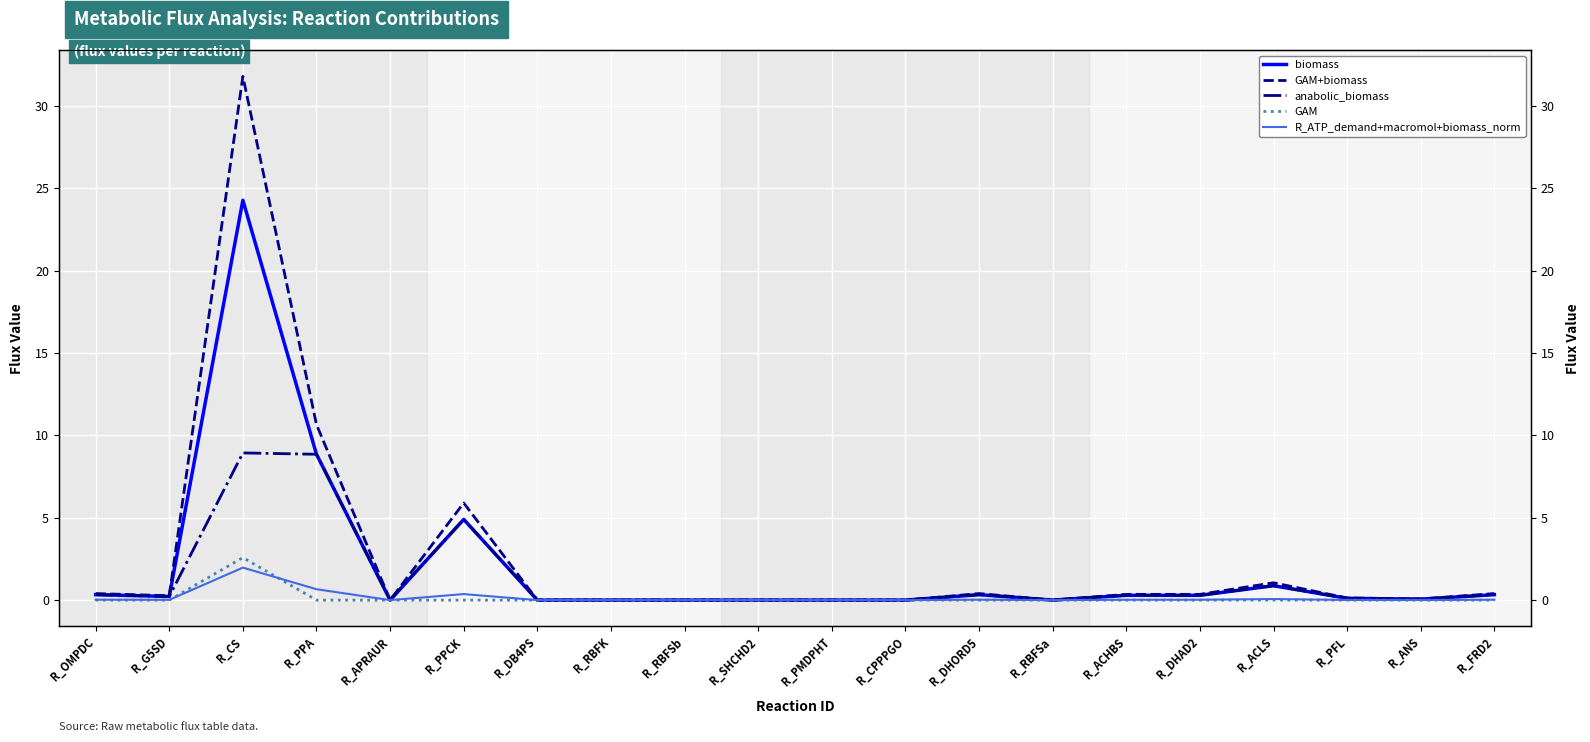

What is the difference between the maximum and minimum values in the R_ATP_demand+macromol+biomass_norm series?

2.0